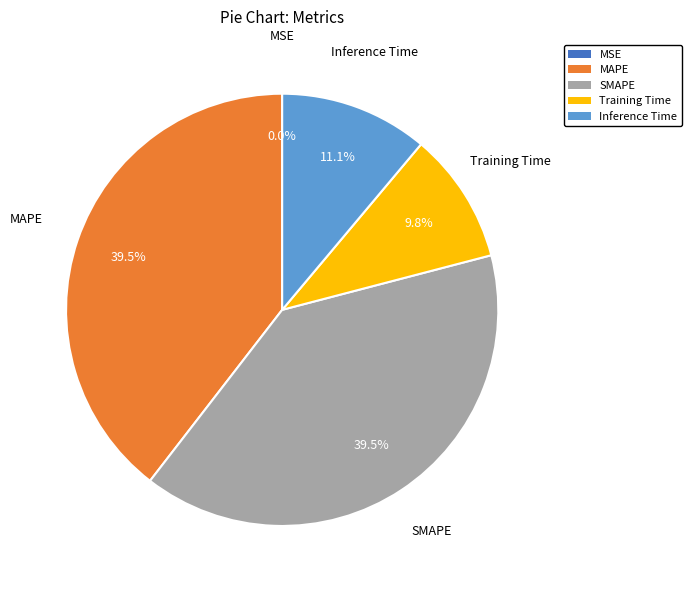

Is there any slice that represents more than half of the pie?

No